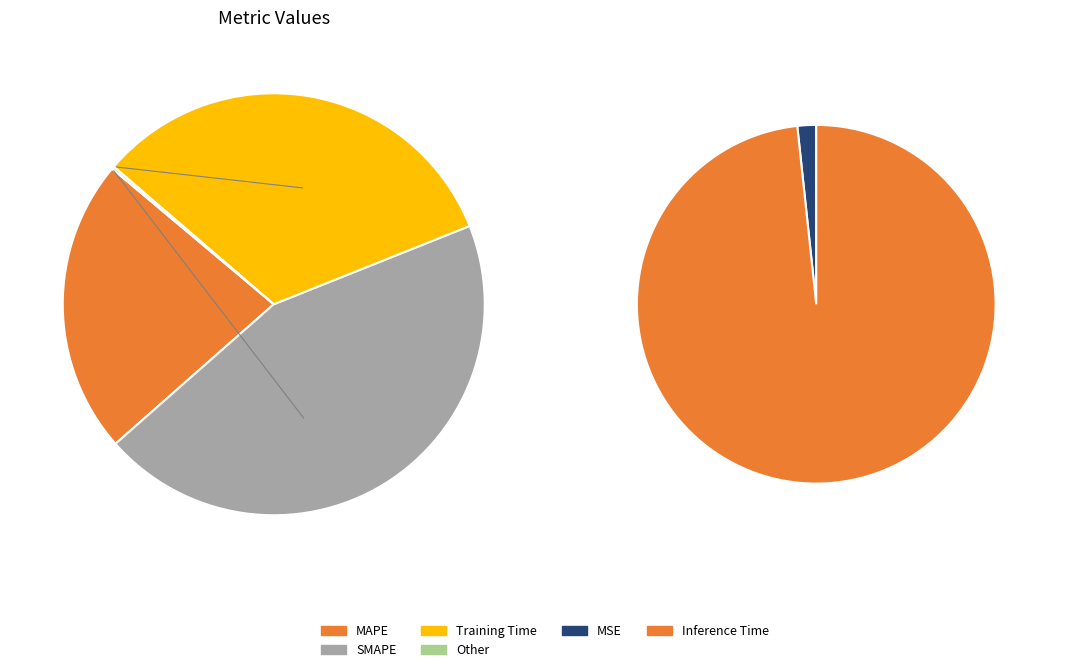

To the nearest percent, what is the difference between the MSE and Training Time slice percentages?

33%